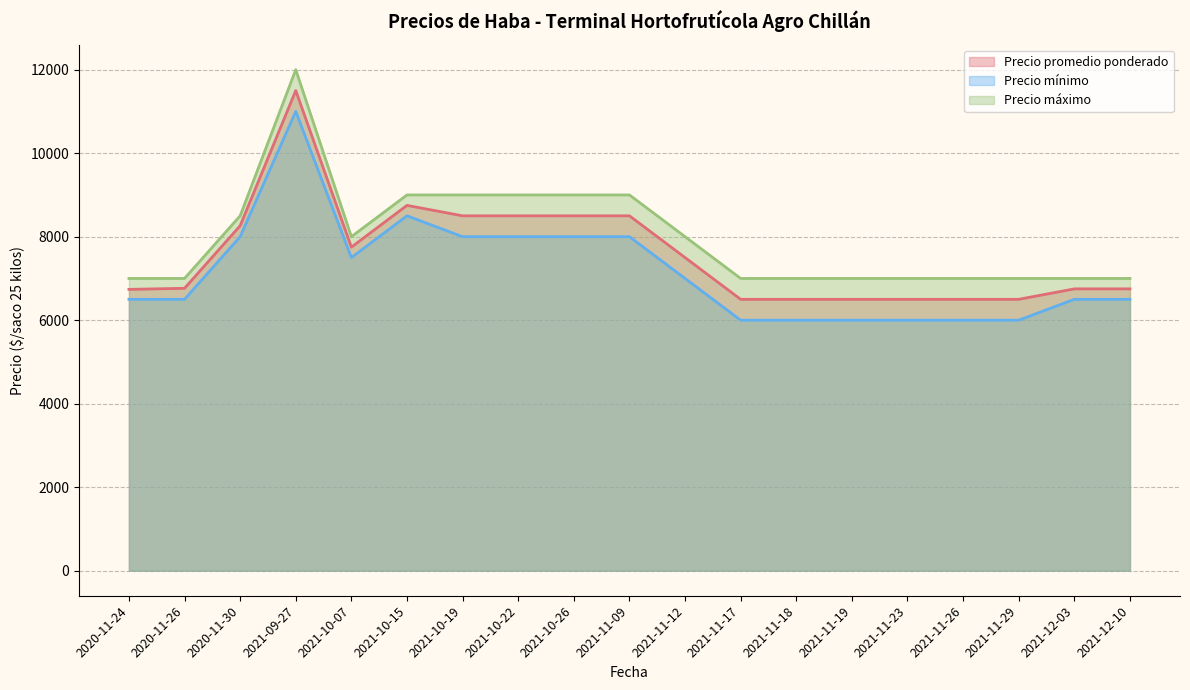

Rank the series at 2020-11-24 from highest to lowest value.

Precio máximo, Precio promedio ponderado, Precio mínimo